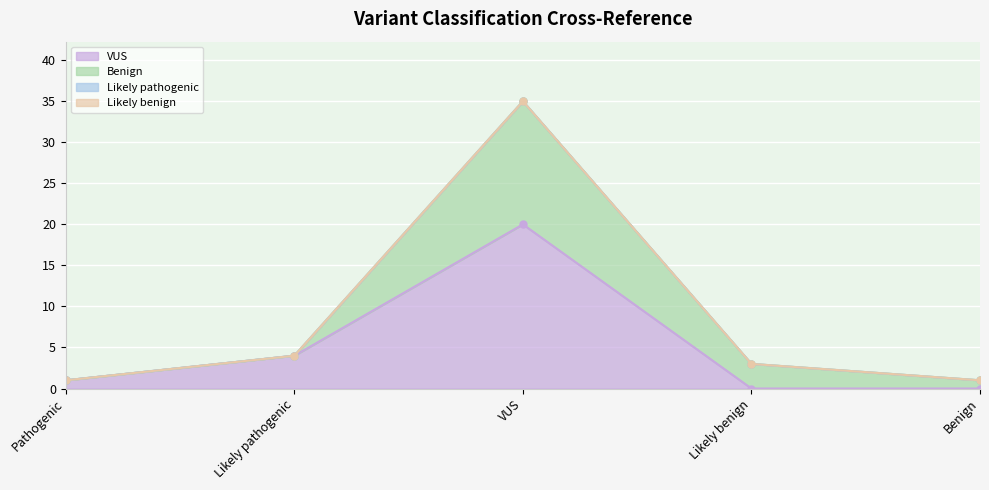

At which label does VUS reach its peak?

VUS